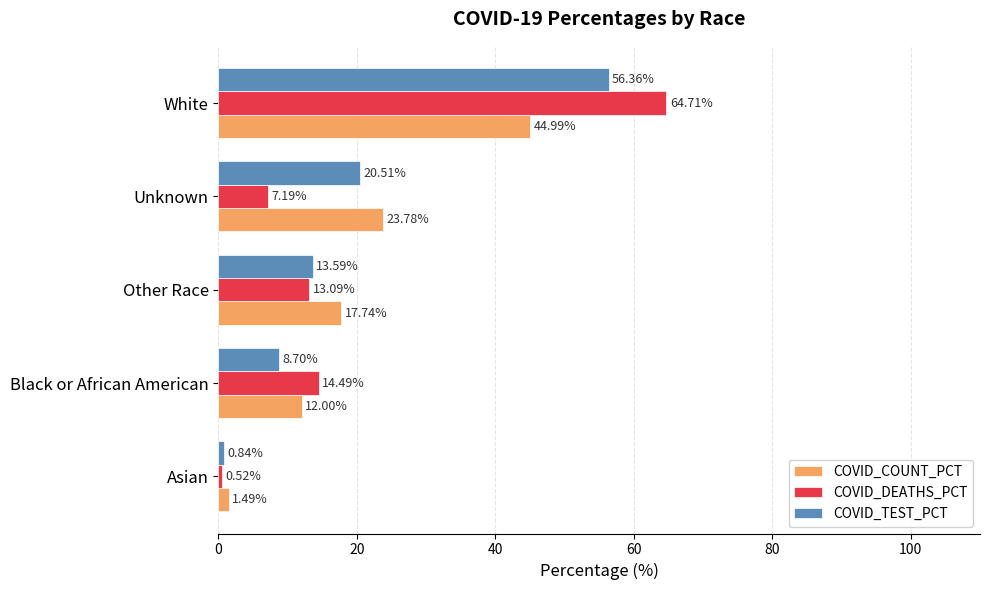

What is the sum of all COVID_TEST_PCT values?

100.0